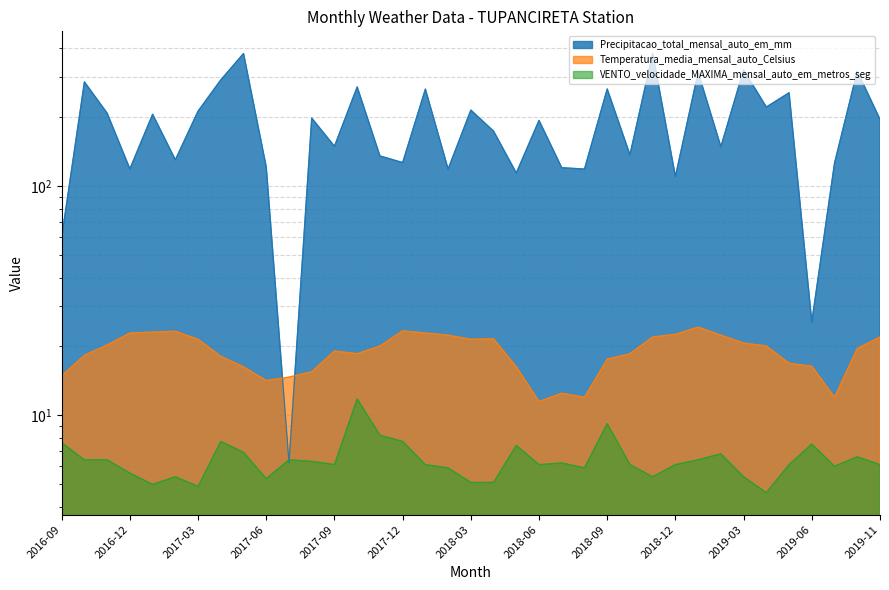

What is the label of the 8th point from the left?

2017-04